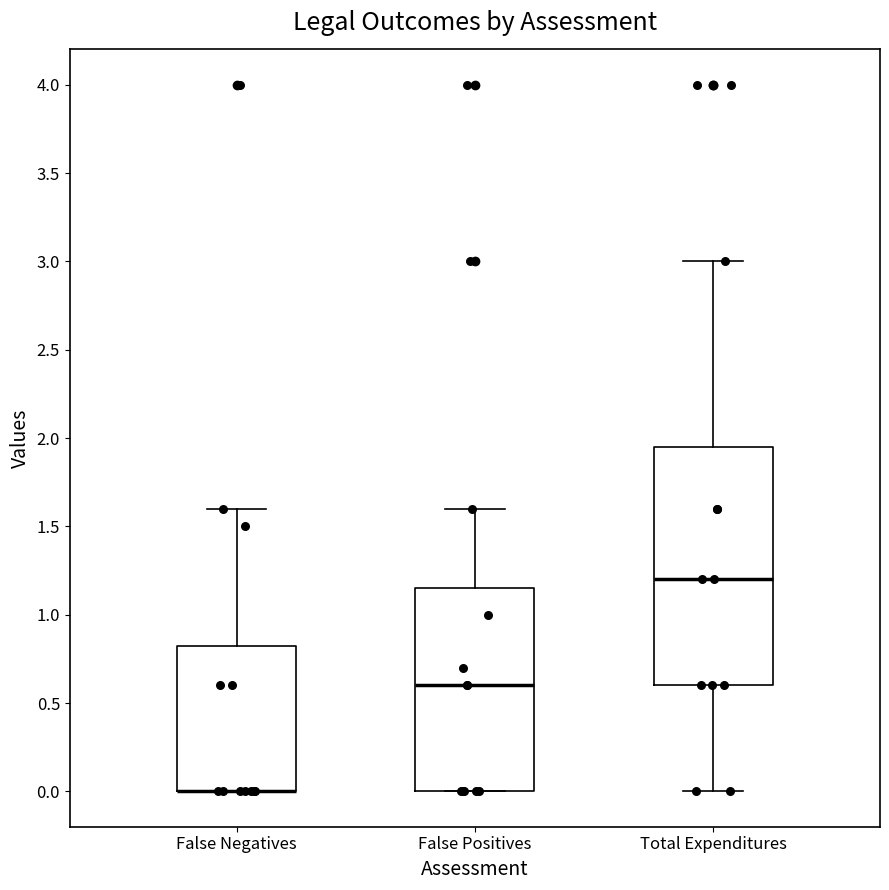

Which box is the tallest, from its lower edge to its upper edge?

Total Expenditures